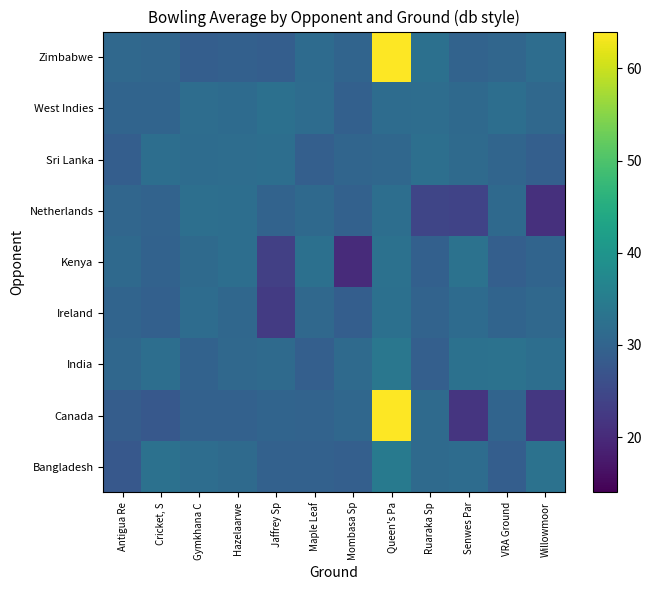

What is the total value across all series at Maple Leaf?

275.1